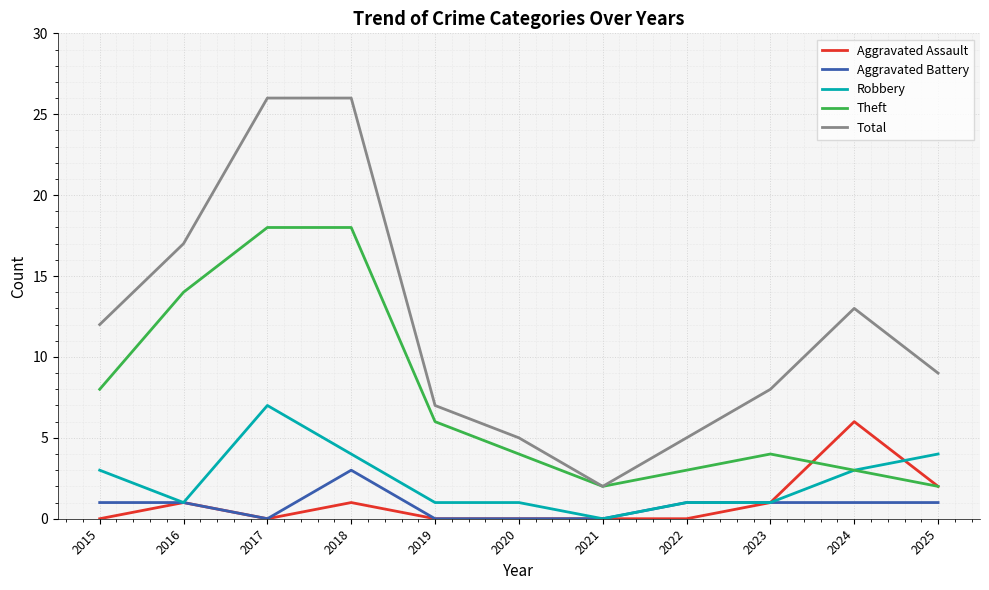

What is the sum of all Aggravated Assault values?

11